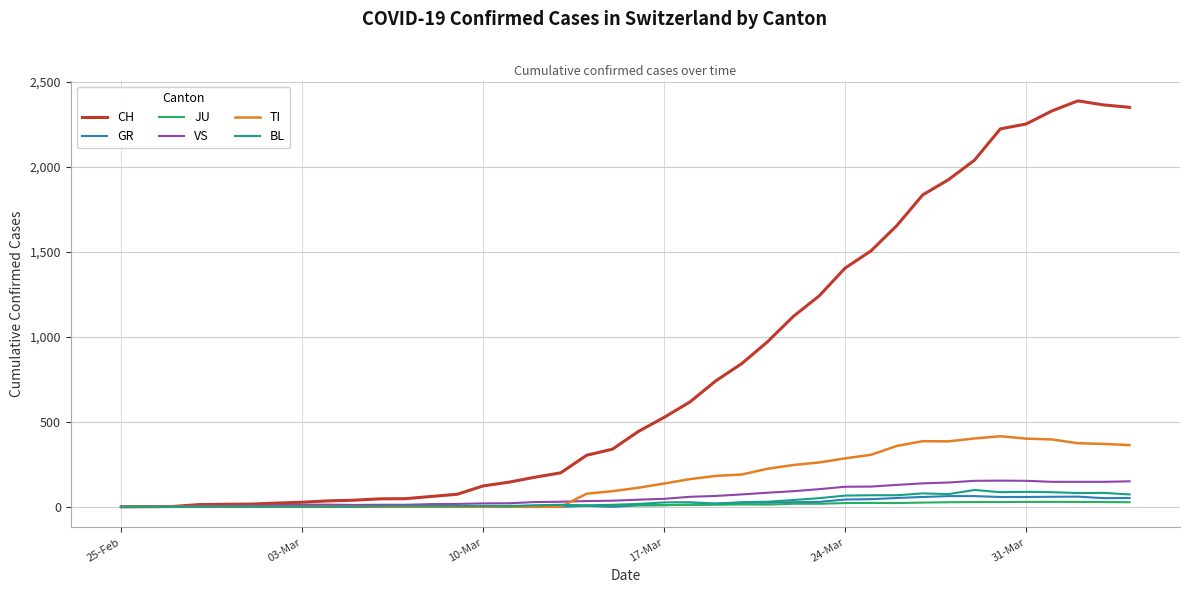

Is this an area chart (filled region under the line)?

No